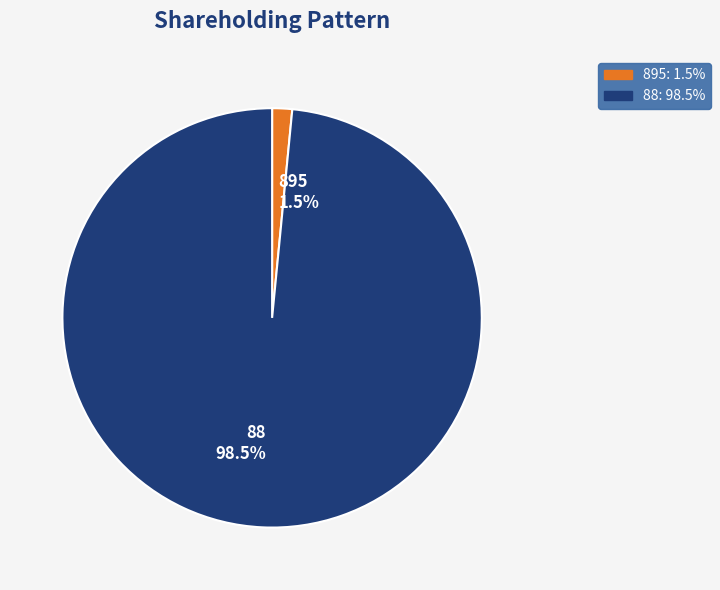

Is there any slice that represents more than half of the pie?

Yes